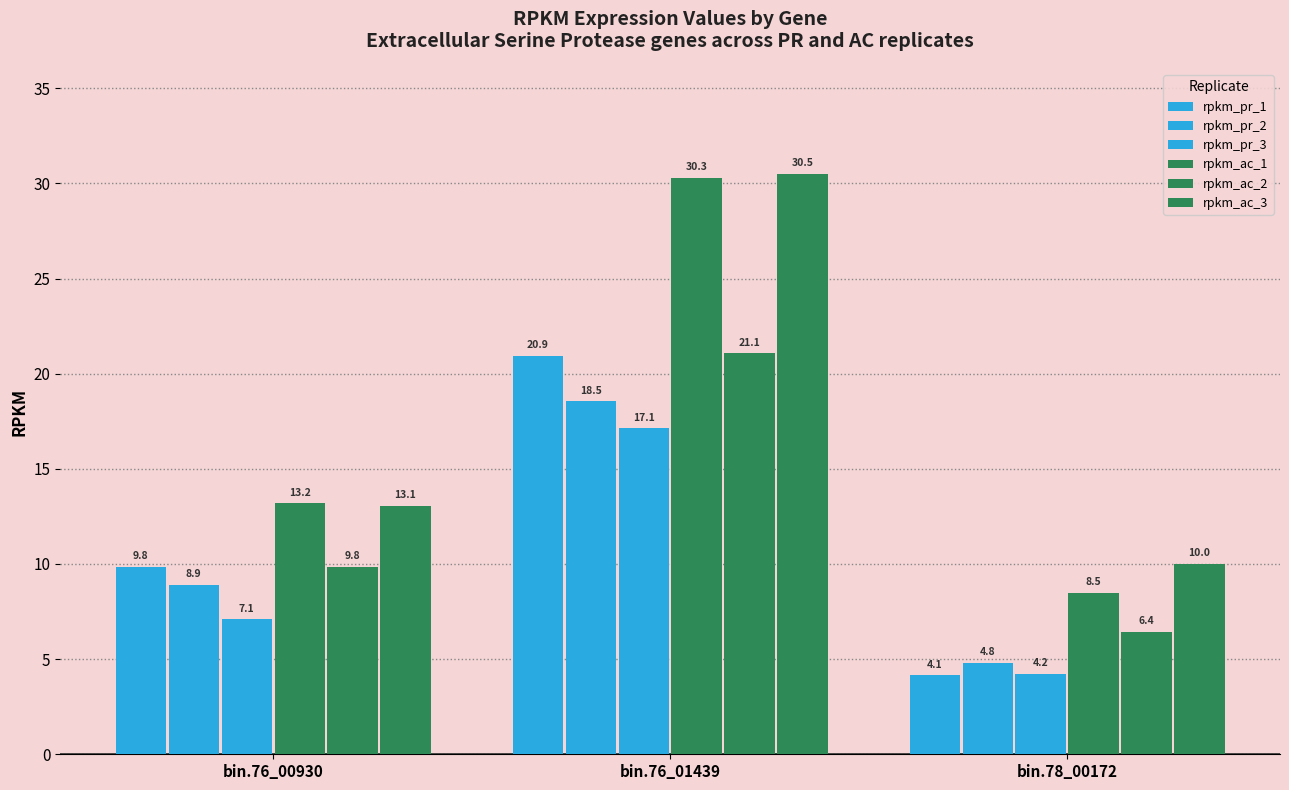

Is it true that rpkm_ac_1 equals 3.5 at bin.78_00172?

False